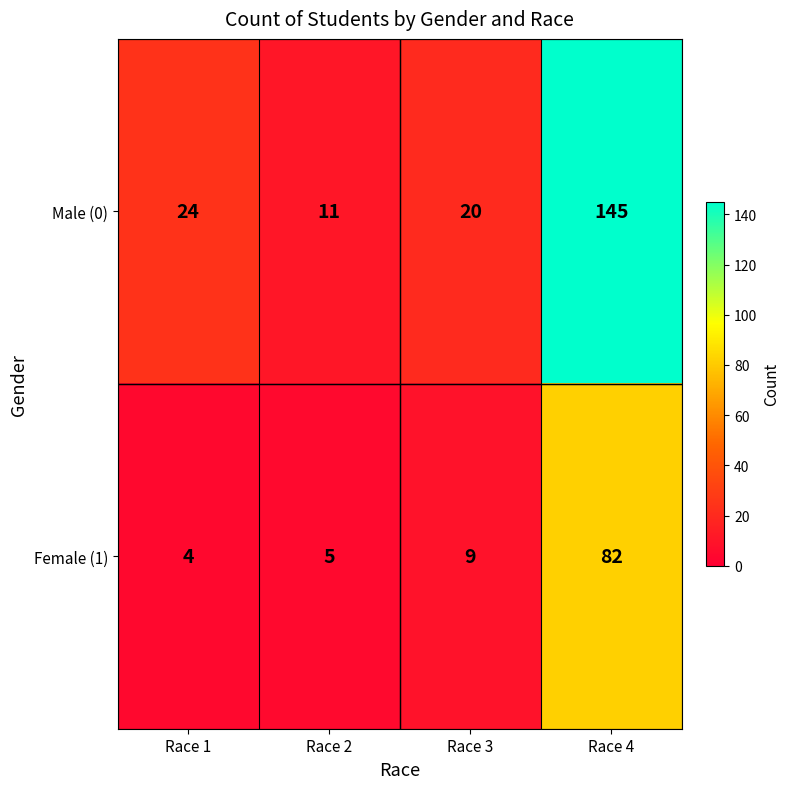

What is the average value of the Male (0) series?

50